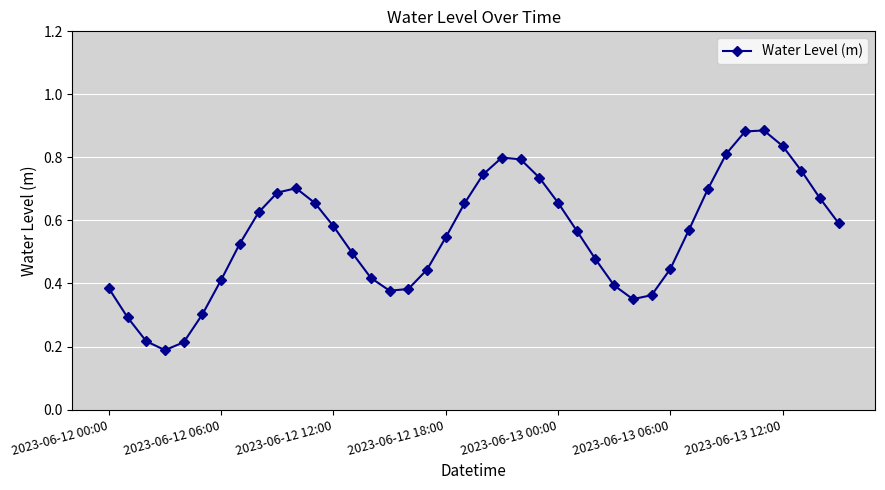

How many values are between 0 and 1?

40